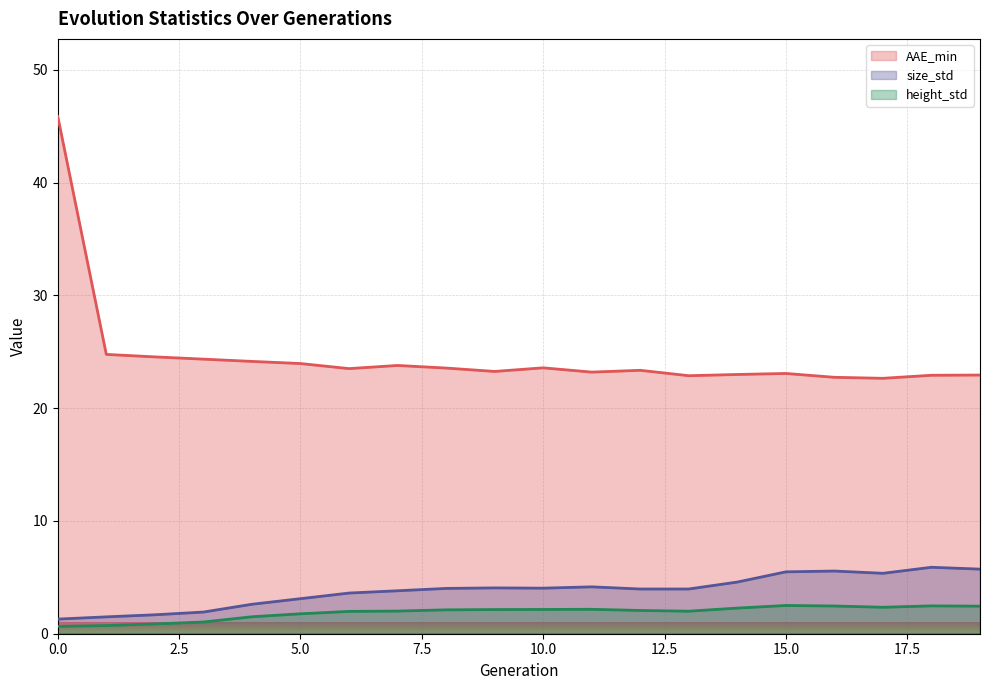

Which series has the widest spread of values?

AAE_min